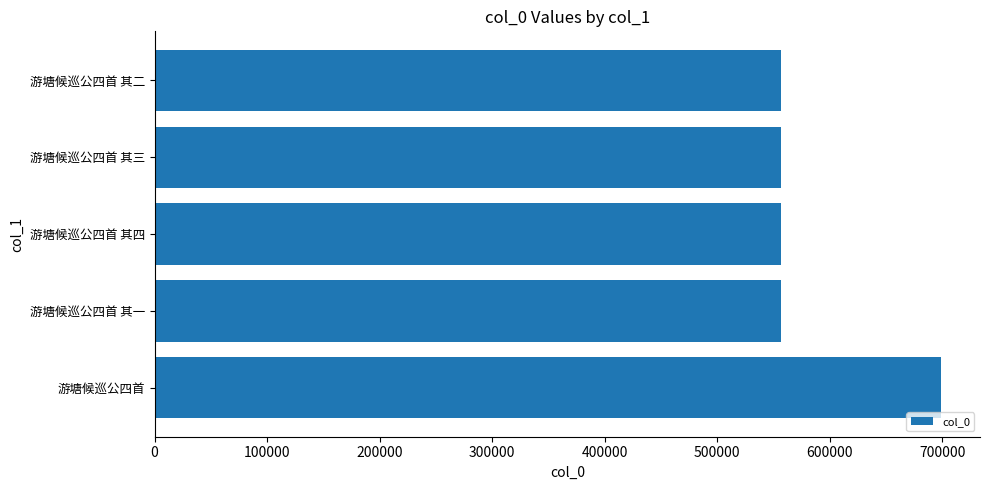

The value at 游塘候巡公四首 其四 is 556390. True or false?

True